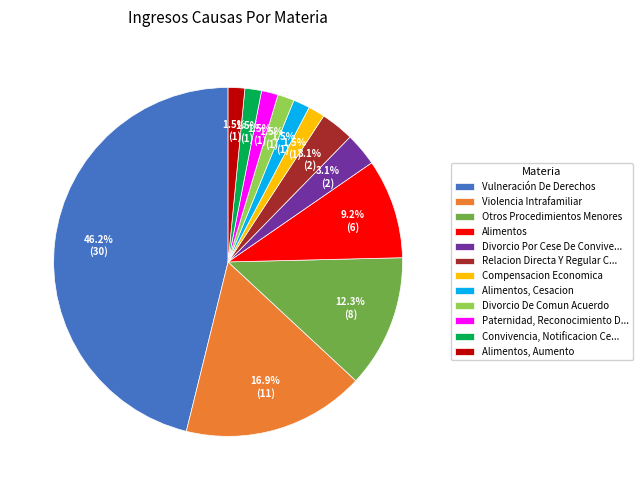

Is the sum of Alimentos, Aumento and Violencia Intrafamiliar greater than half?

No